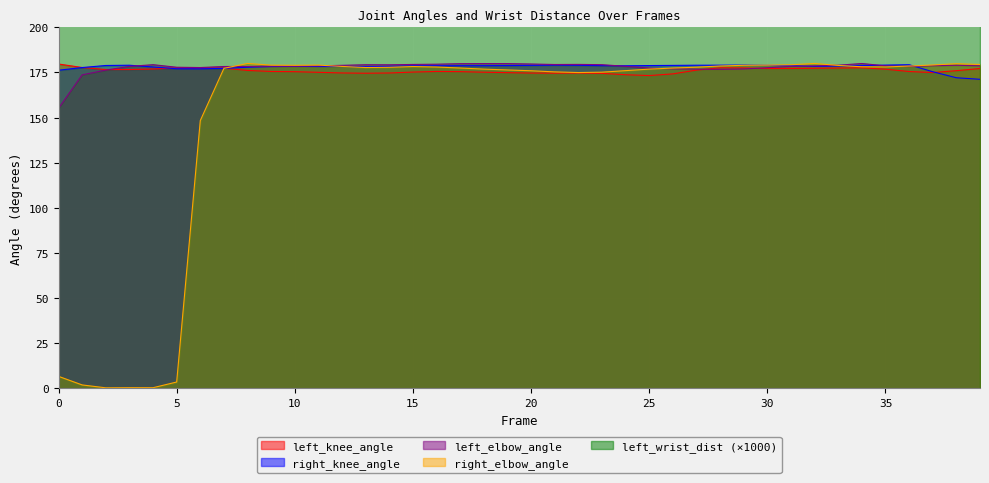

What is the sum of all left_knee_angle values?

7040.8